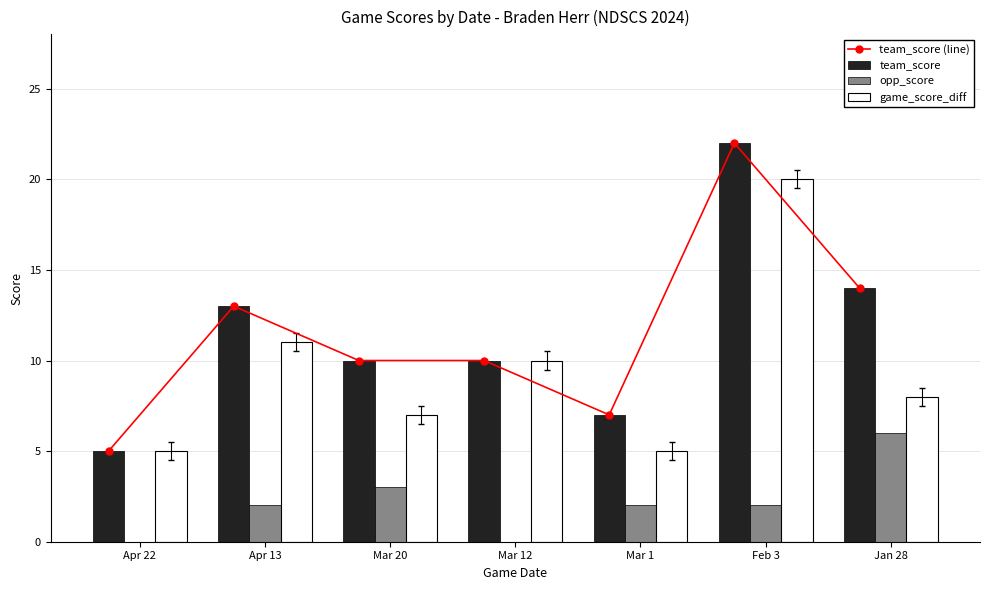

Reading left to right, transcribe all the data shown in this chart.

team_score (line): Apr 22=5	Apr 13=13	Mar 20=10	Mar 12=10	Mar 1=7	Feb 3=22	Jan 28=14
team_score: Apr 22=5	Apr 13=13	Mar 20=10	Mar 12=10	Mar 1=7	Feb 3=22	Jan 28=14
opp_score: Apr 22=0	Apr 13=2	Mar 20=3	Mar 12=0	Mar 1=2	Feb 3=2	Jan 28=6
game_score_diff: Apr 22=5	Apr 13=11	Mar 20=7	Mar 12=10	Mar 1=5	Feb 3=20	Jan 28=8